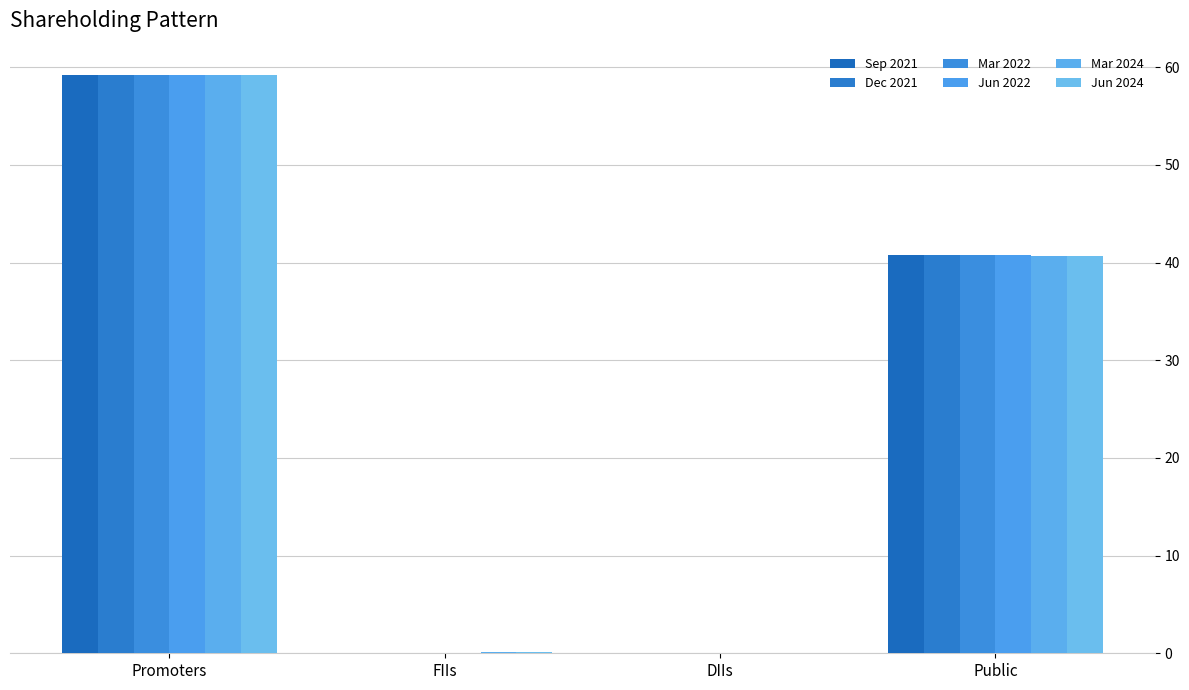

Are the bars horizontal?

No